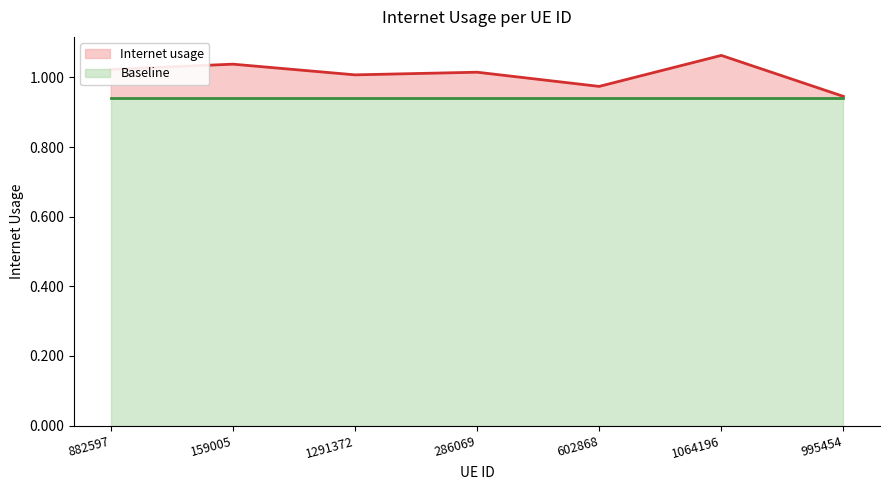

What is the average value of the Internet usage series?

1.0